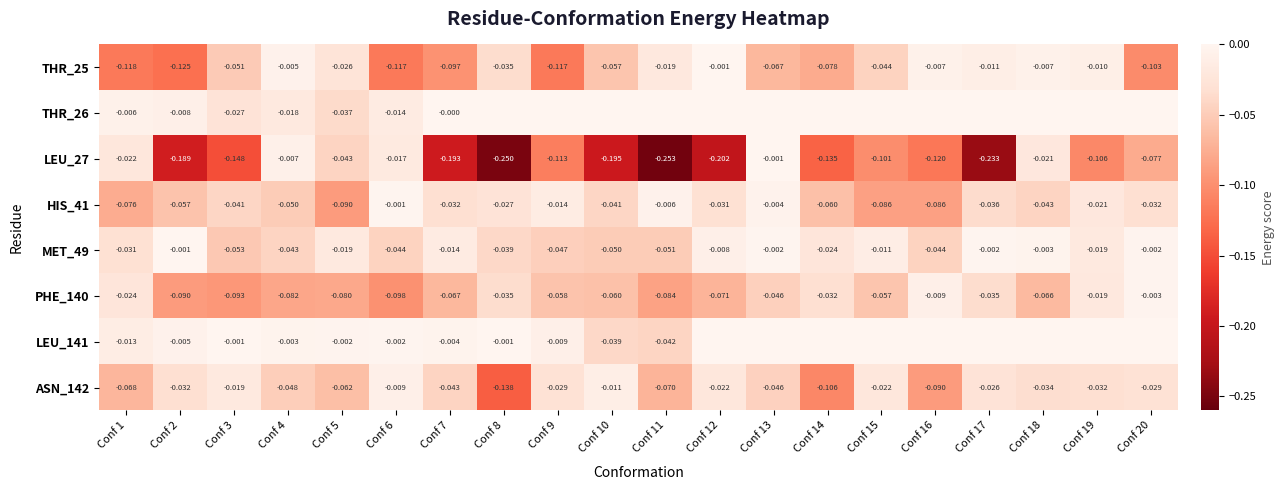

Which series has the widest spread of values?

LEU_27